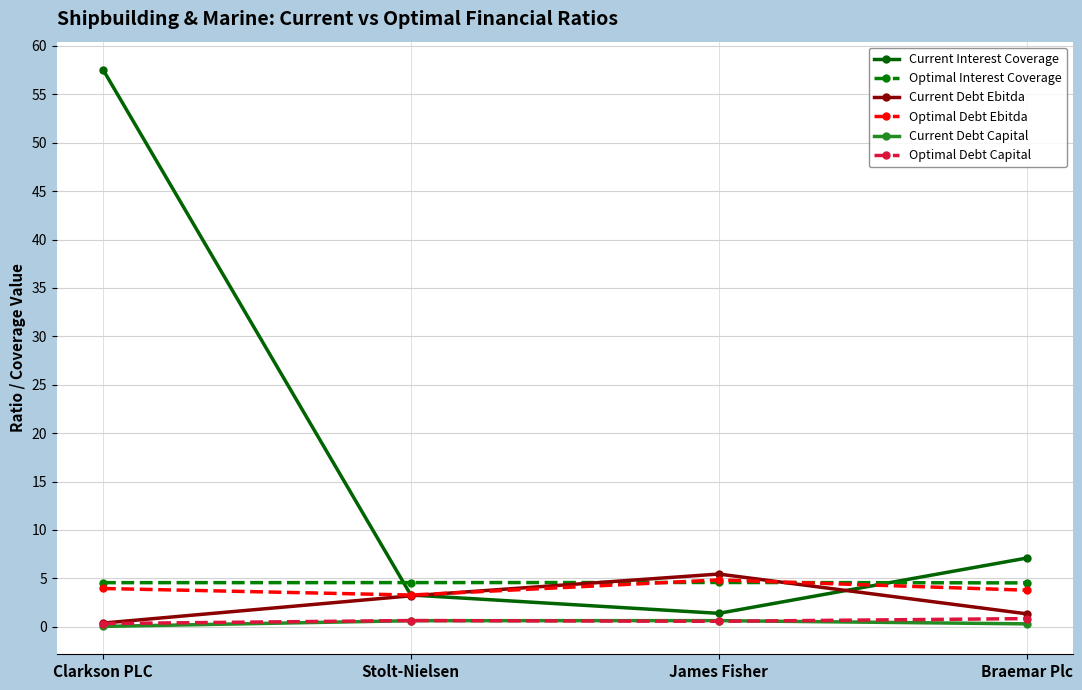

Where is Current Debt Ebitda nearest to the value 2?

Braemar Plc